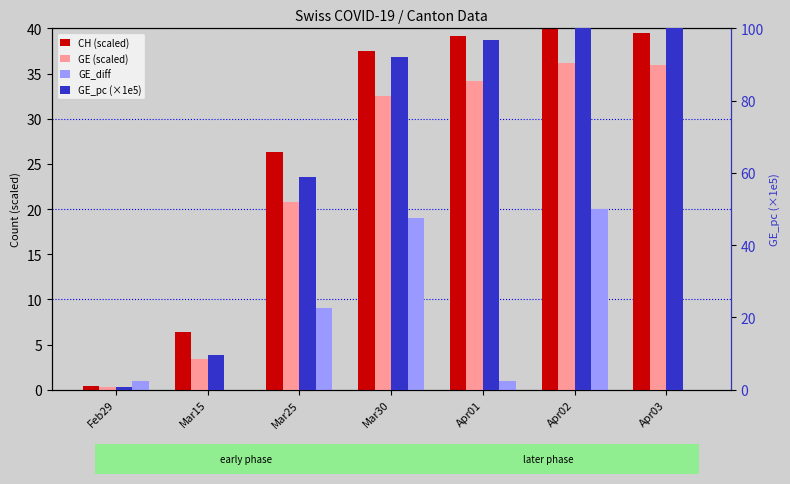

What is the value of the GE_diff bar at the 2nd from the left?

-1.0